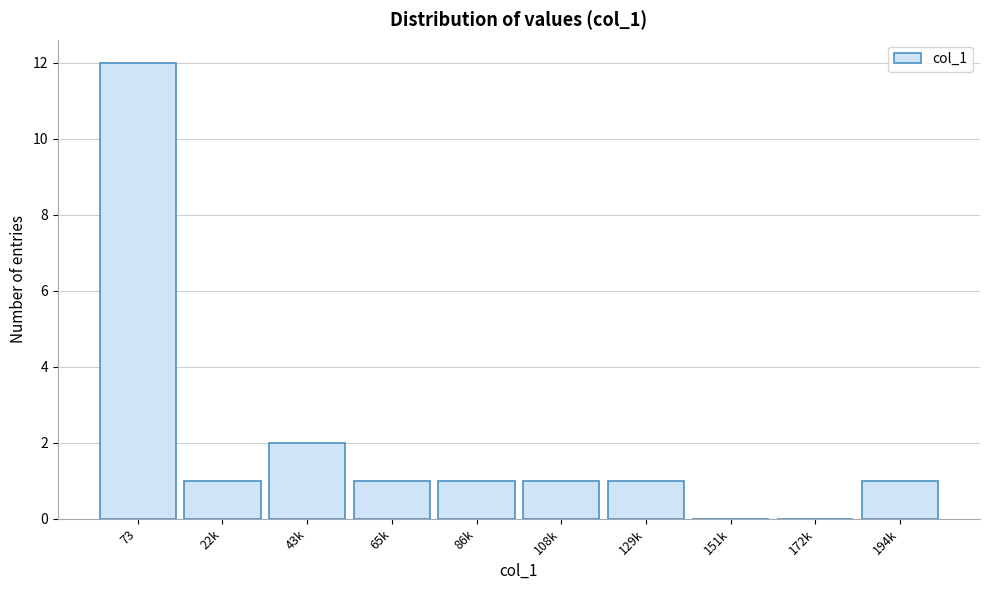

Reading left to right, list all the values displayed in this chart.

73=12	22k=1	43k=2	65k=1	86k=1	108k=1	129k=1	151k=0	172k=0	194k=1